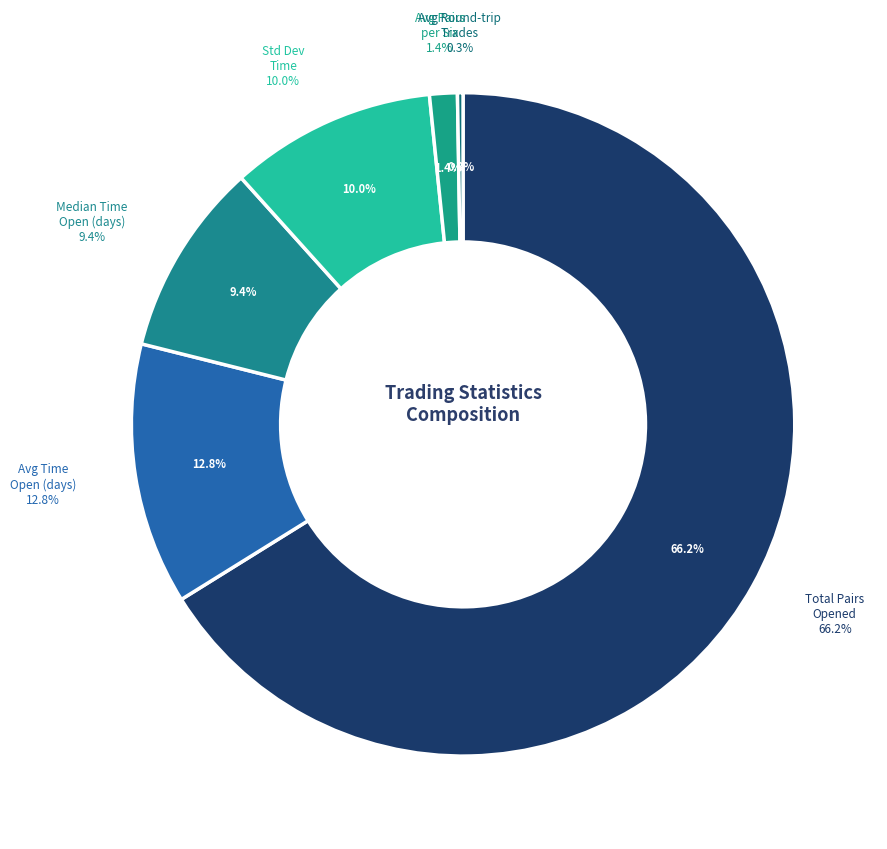

Is it true that Average_number_of_round-trip_trades_per is 0% of the pie?

True